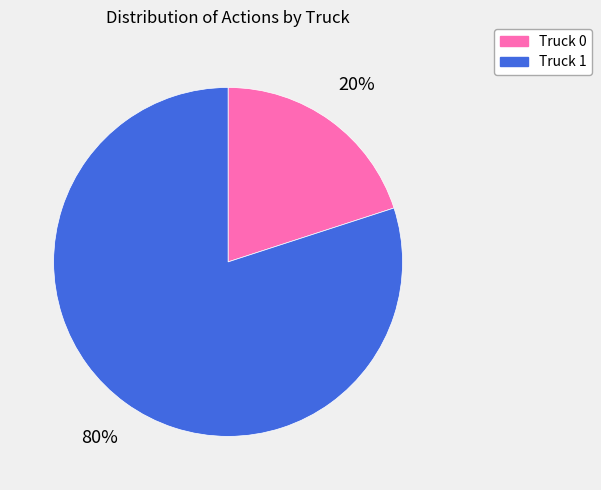

Rank the categories by value from highest to lowest.

Truck 1, Truck 0